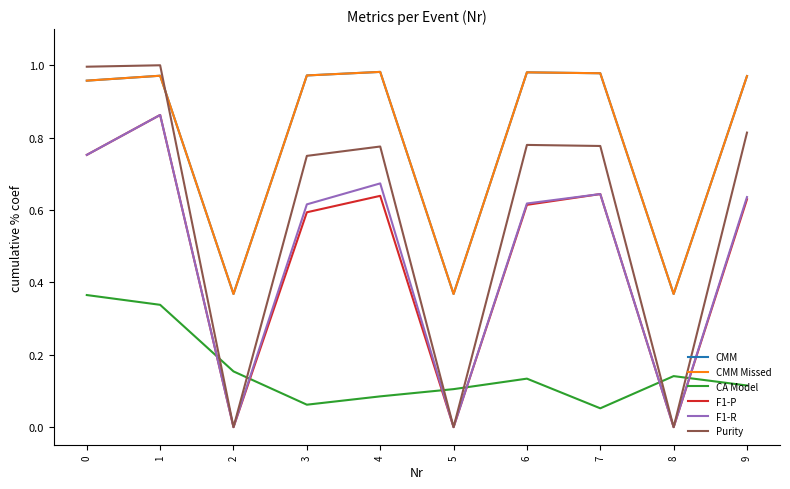

Where do F1-R and CA Model first cross each other?

1 and 2